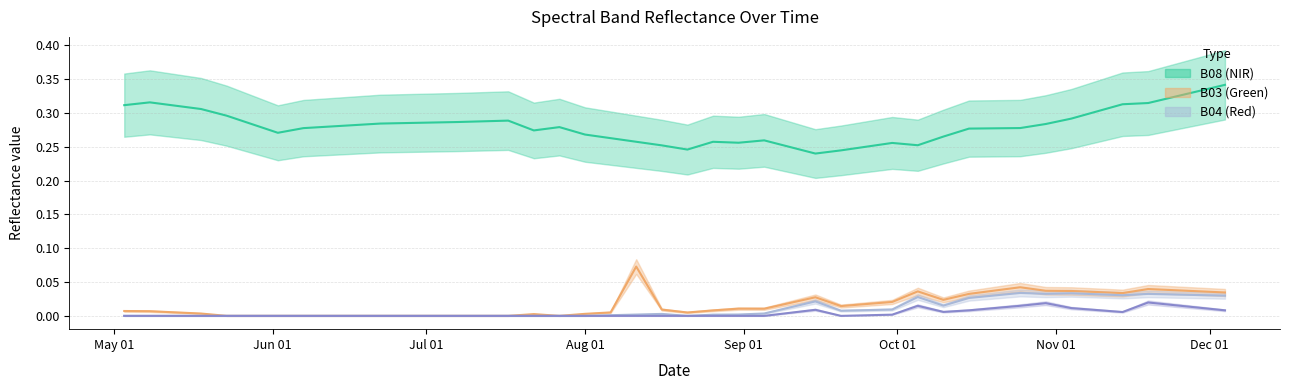

How many categories are shown in the chart?

40